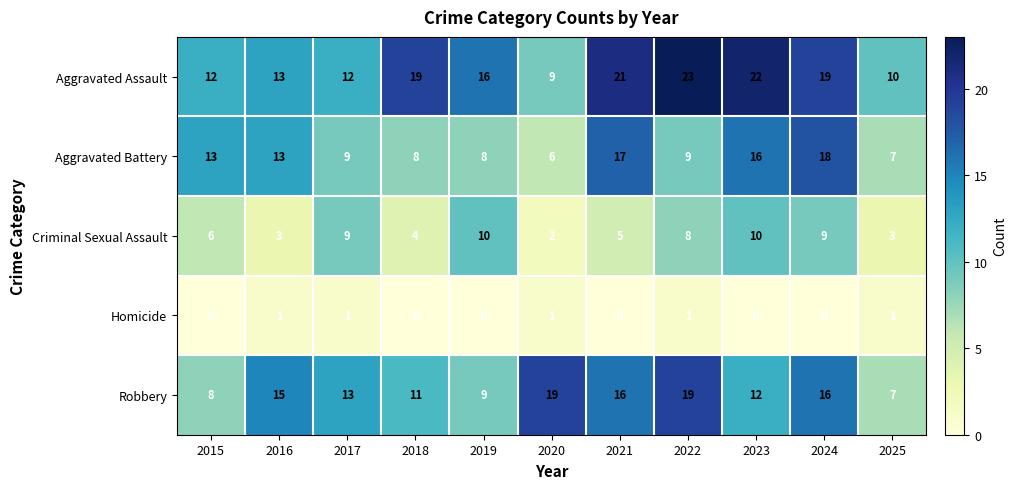

What is the sum of all Aggravated Battery values?

124